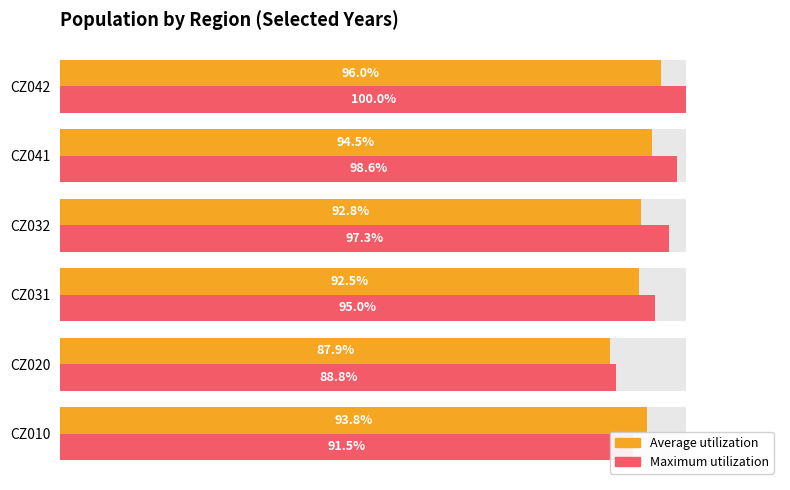

What position from the right is 0.4?

4